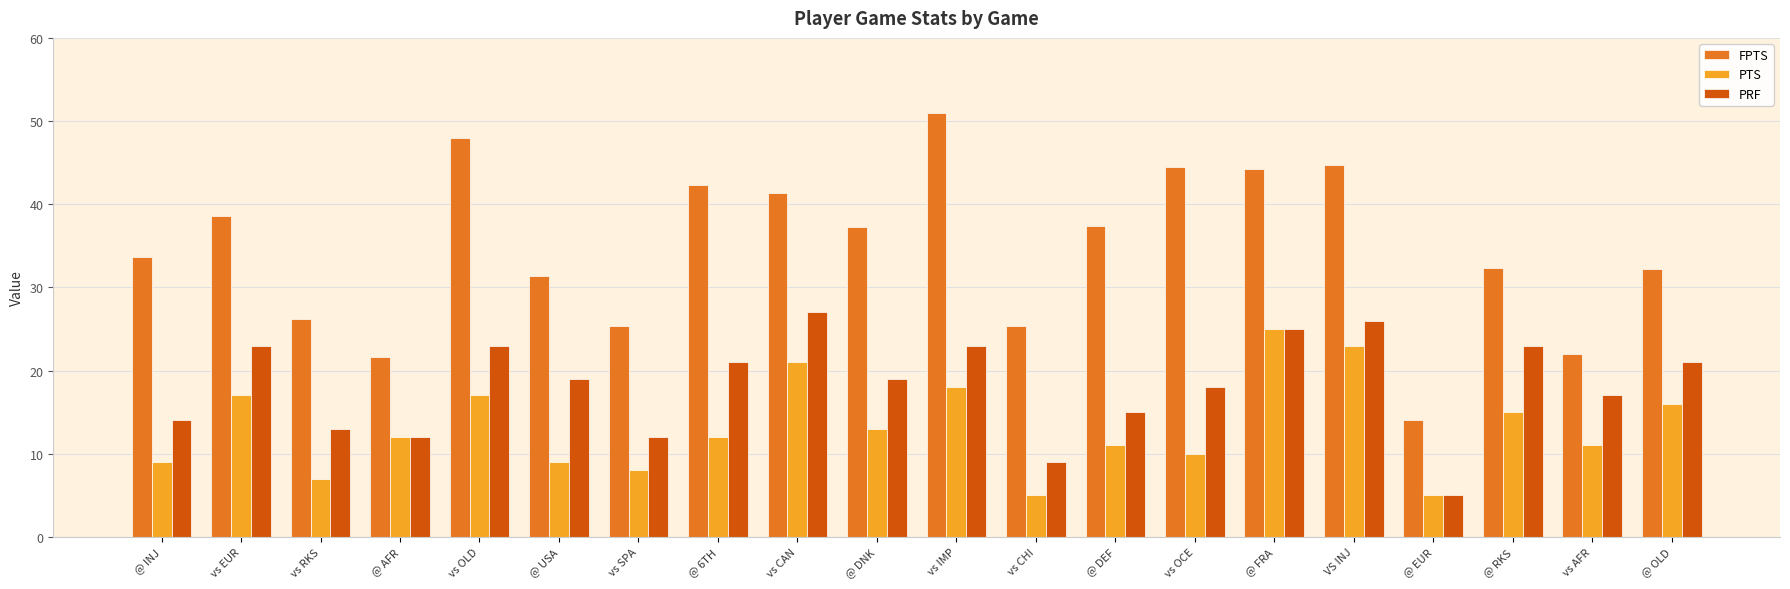

Does the chart contain stacked bars?

No